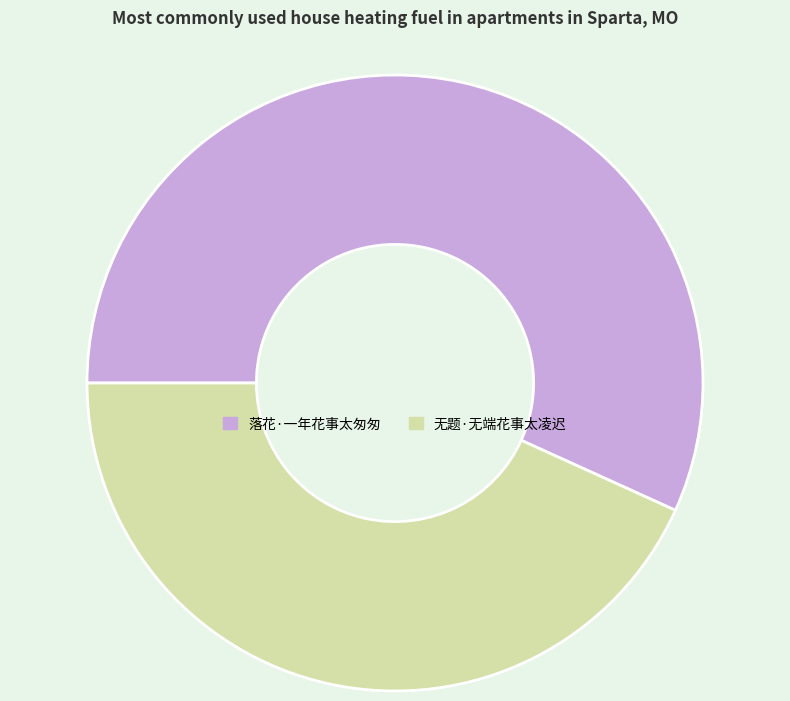

Rank the categories by value from lowest to highest.

无题·无端花事太凌迟, 落花·一年花事太匆匆